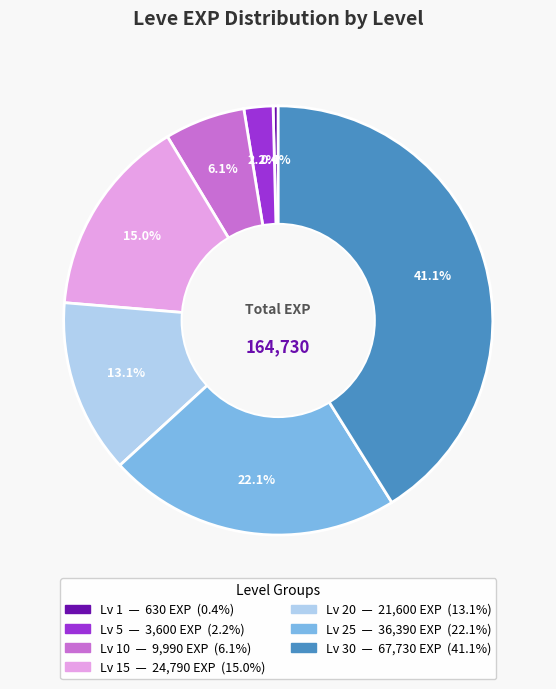

Is there a majority slice in this chart?

No